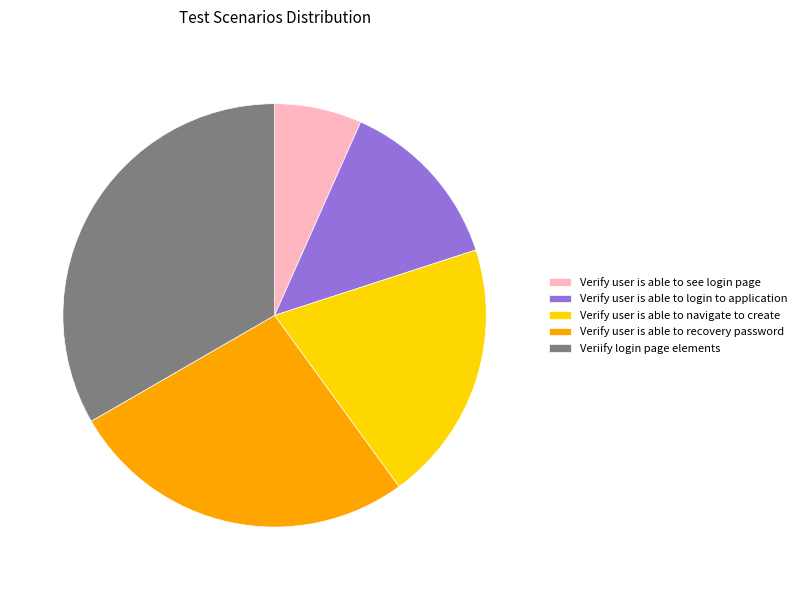

Combined, do Verify user is able to see login page and Verify user is able to recovery password account for over 50%?

No